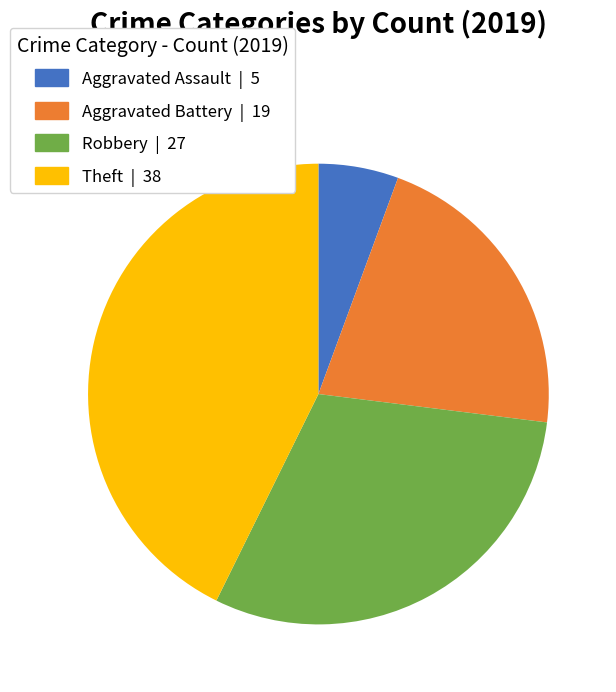

Does any single category account for the majority?

No